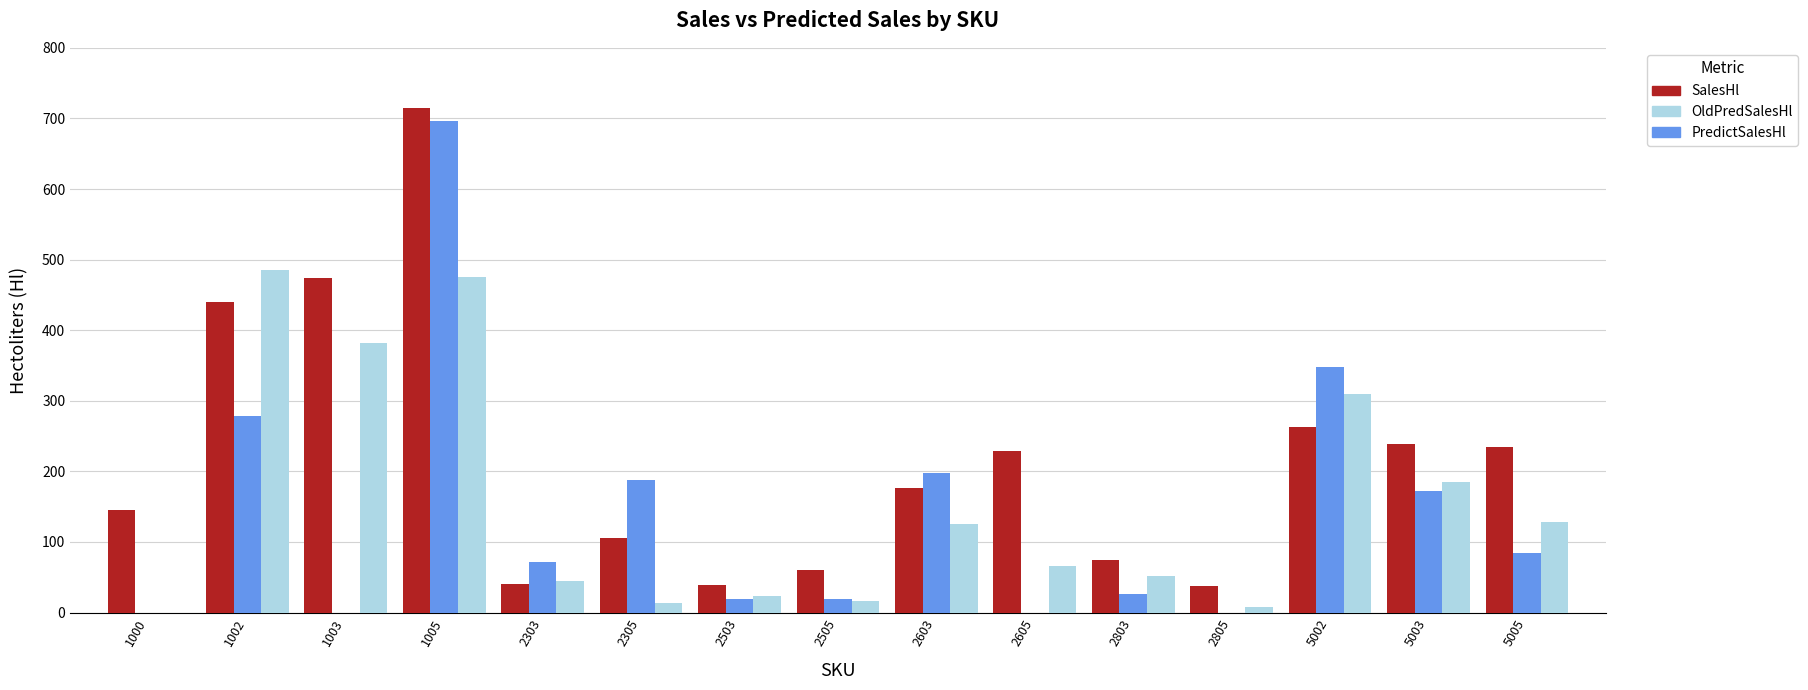

What is the sum of all OldPredSalesHl values?

2314.9